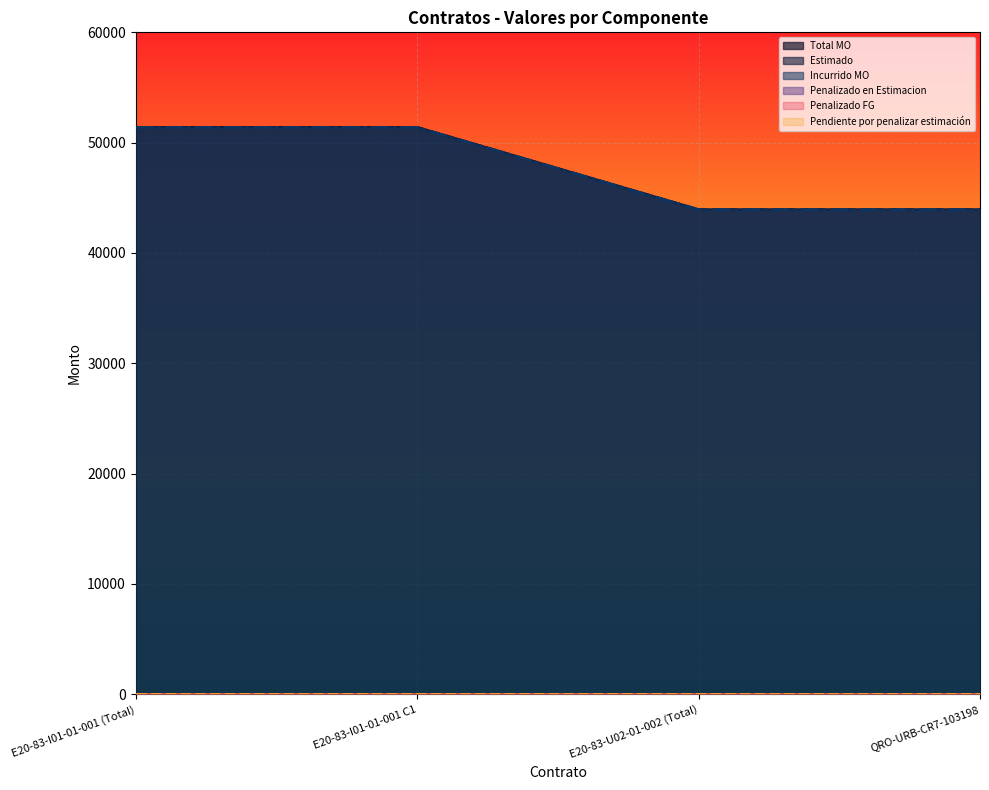

The Estimado series shows 51385.1 at E20-83-I01-01-001 C1. True or false?

True